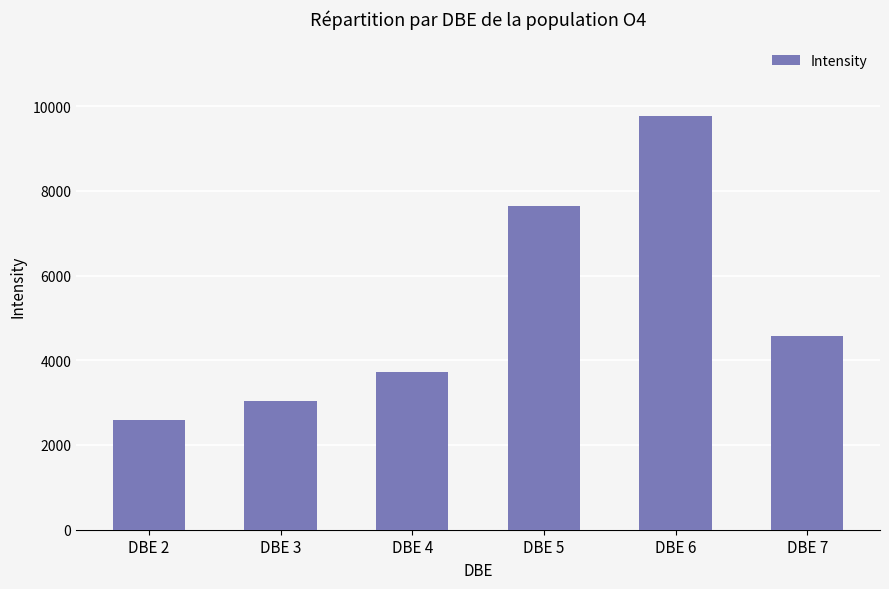

Reading left to right, transcribe all the data shown in this chart.

2586.4	3039.6	3719.7	7646.2	9769.9	4564.2